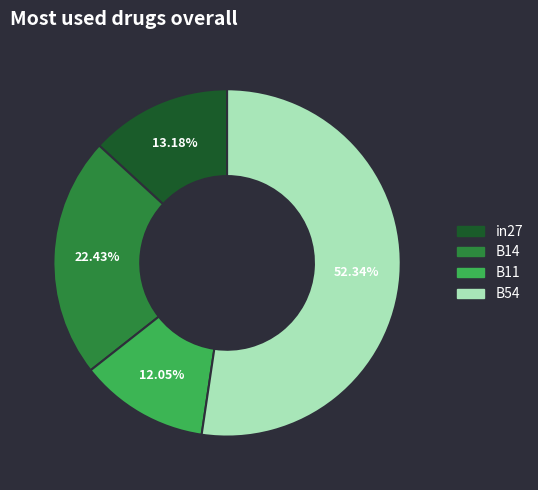

Is there a majority slice in this chart?

Yes